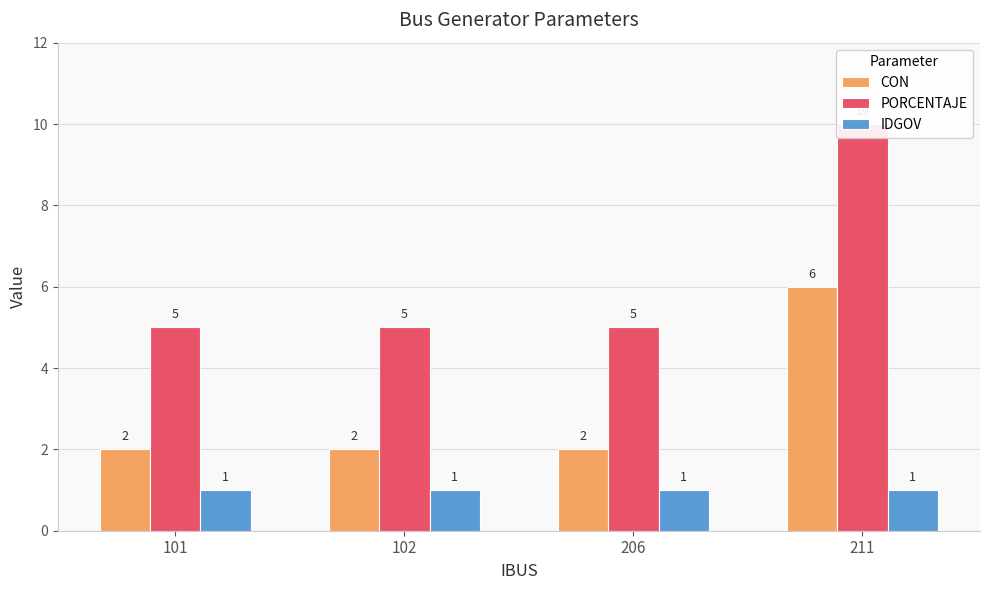

What is the spread (max minus min) of values at 211?

9